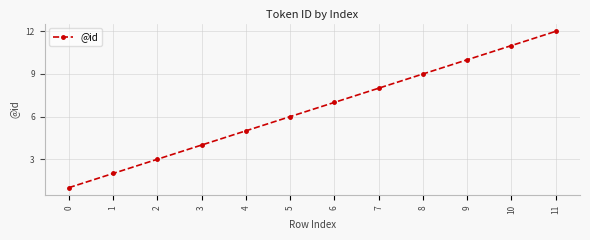

Rank the categories by value from lowest to highest.

0, 1, 2, 3, 4, 5, 6, 7, 8, 9, 10, 11